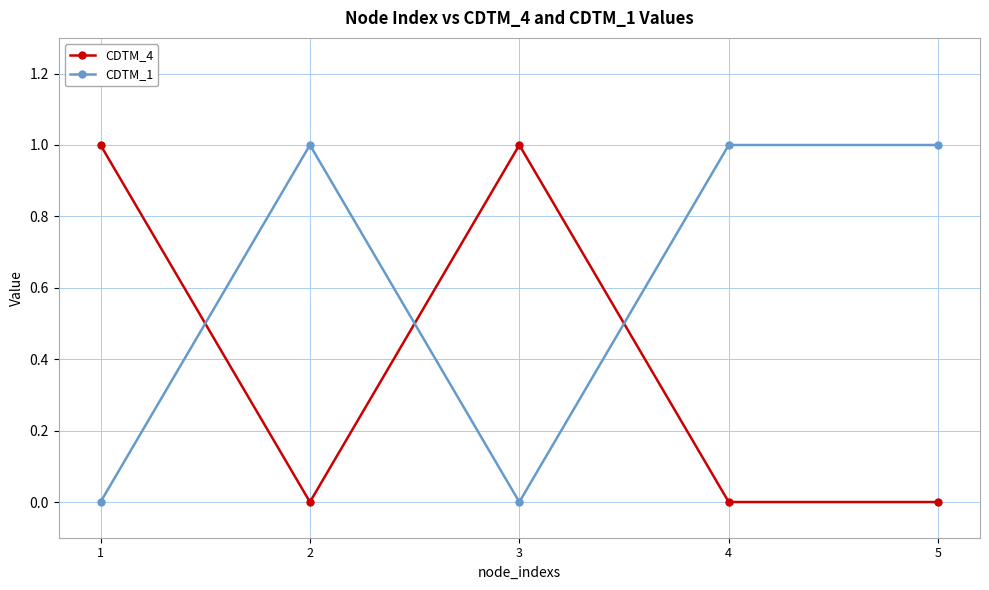

At how many categories does at least one series exceed 0?

5